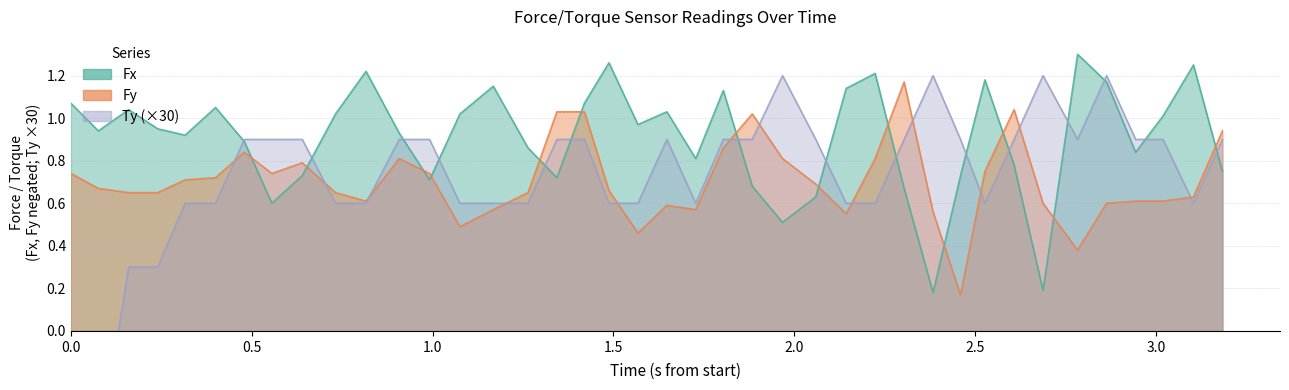

What is the minimum value for Fx?

0.2